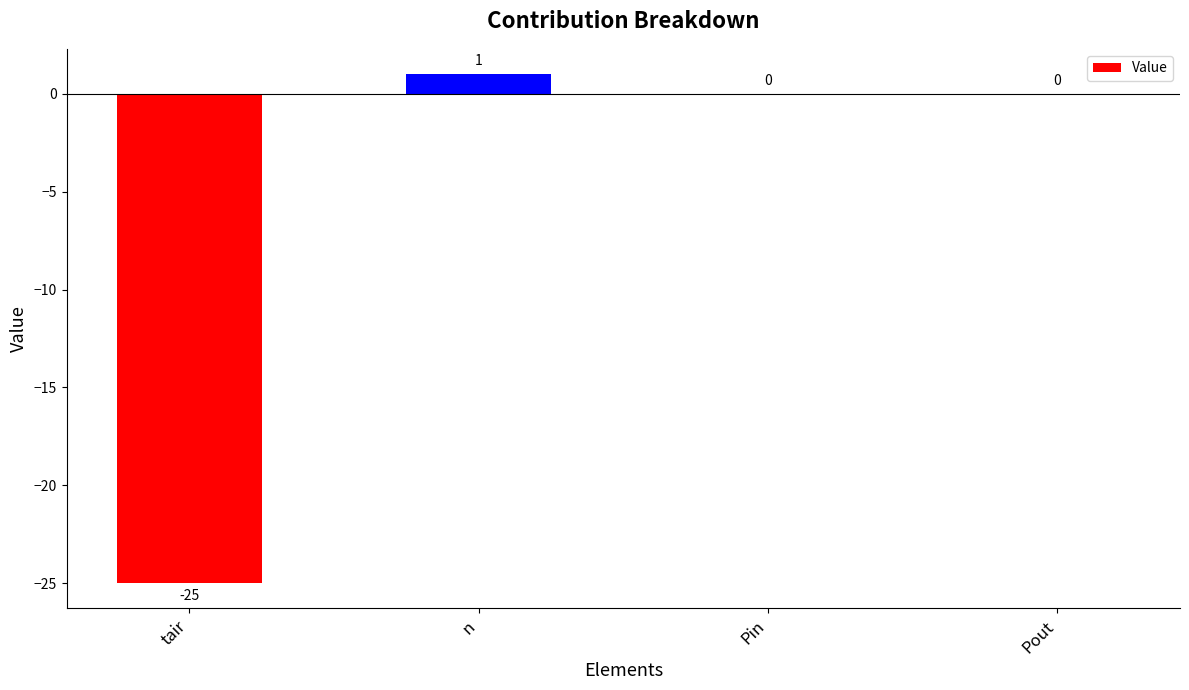

What is the change in value from n to Pin?

-1